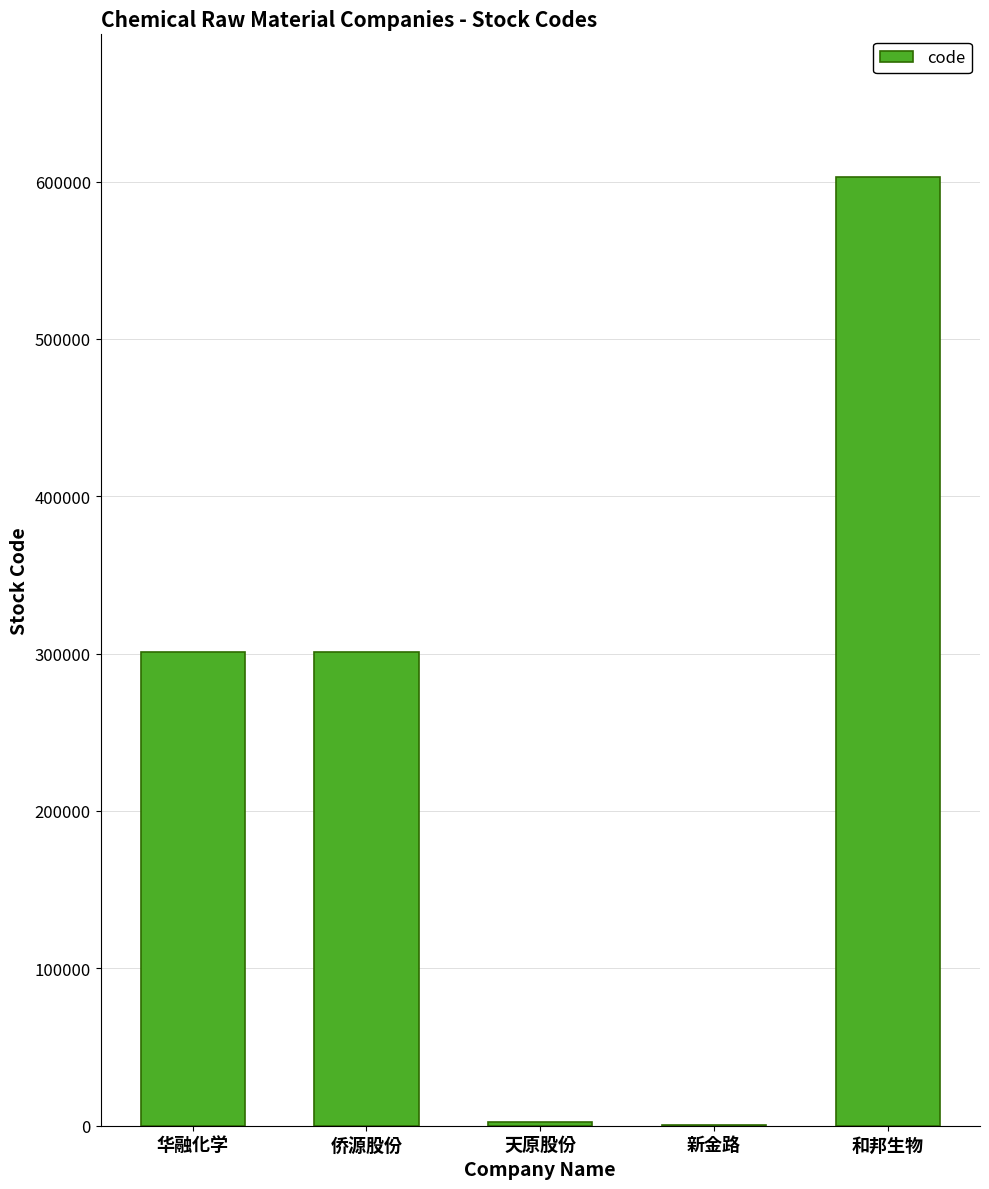

What is the change in value from 侨源股份 to 和邦生物?

+301791